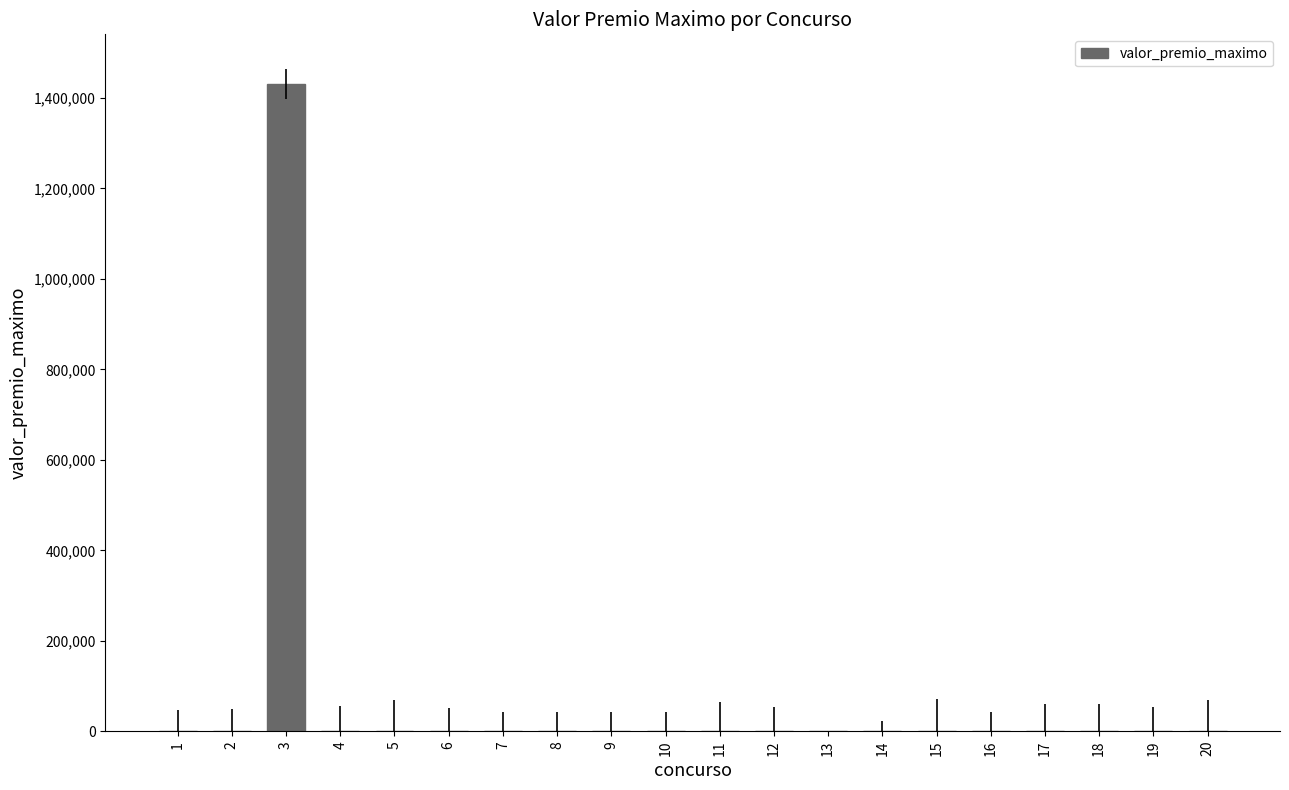

What is the sum of all values?

1430638.8